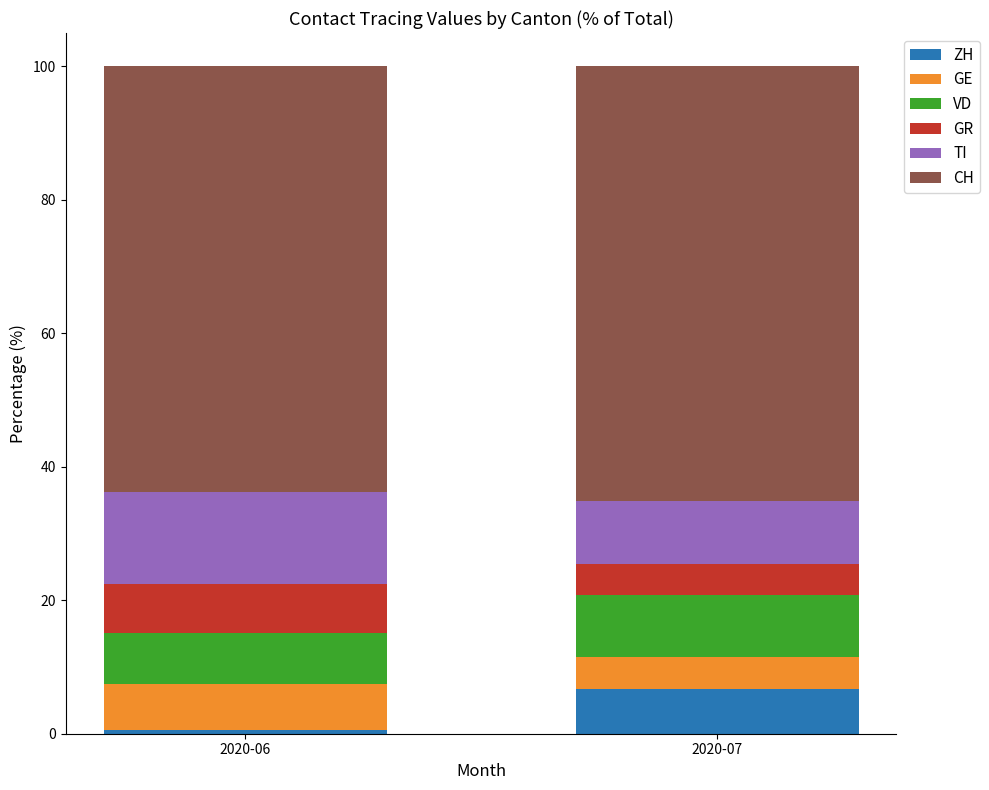

True or false: ZH has a value of 6.8 at 2020-07.

True